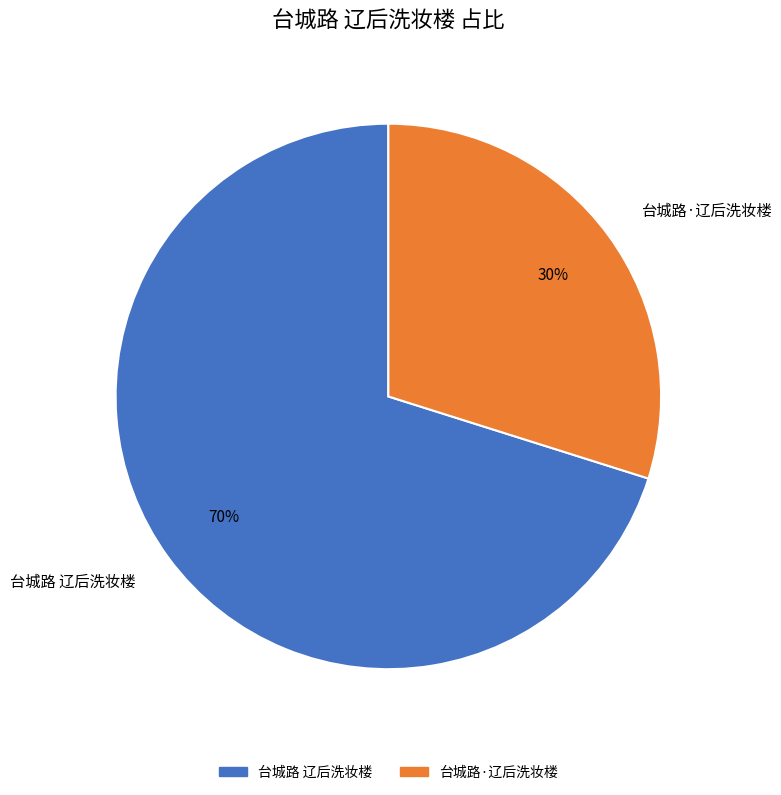

Which slice is the largest?

台城路 辽后洗妆楼